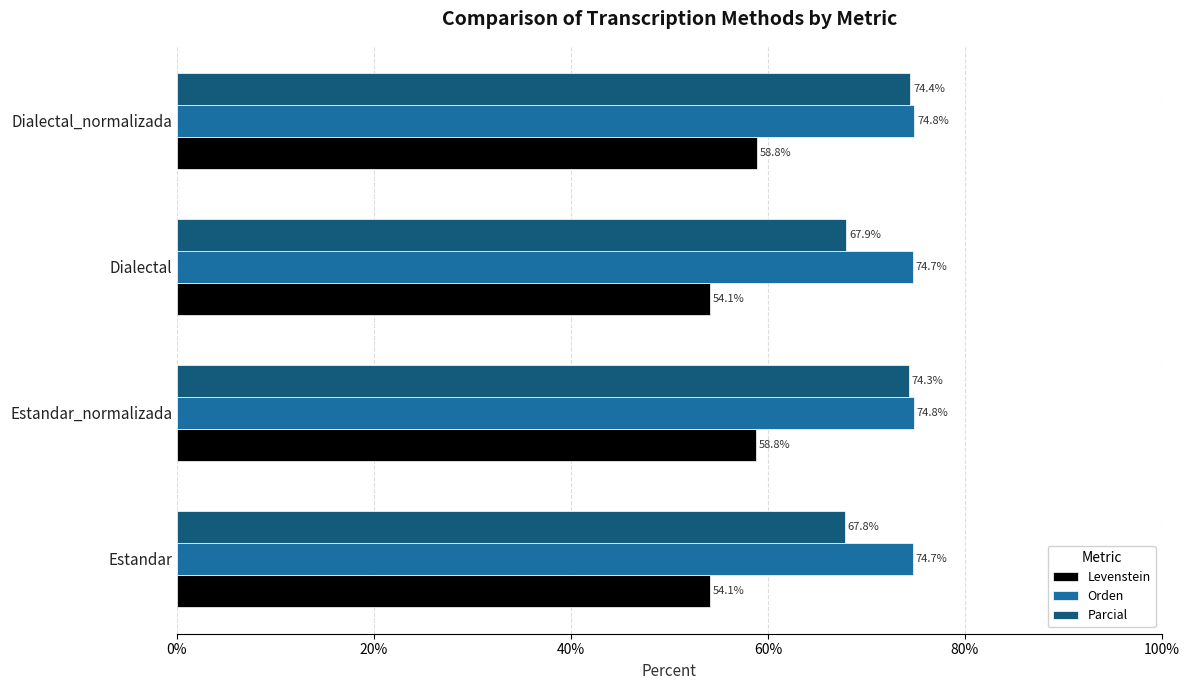

Between Estandar_normalizada and Dialectal_normalizada, which series saw the biggest shift?

Parcial